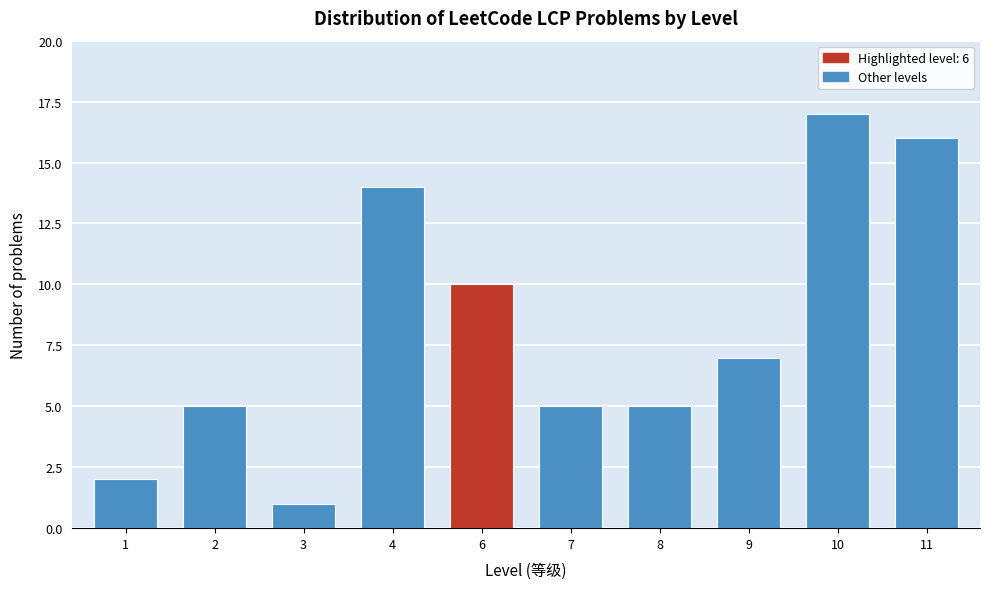

Reading left to right, list all the values displayed in this chart.

1=2	2=5	3=1	4=14	6=10	7=5	8=5	9=7	10=17	11=16